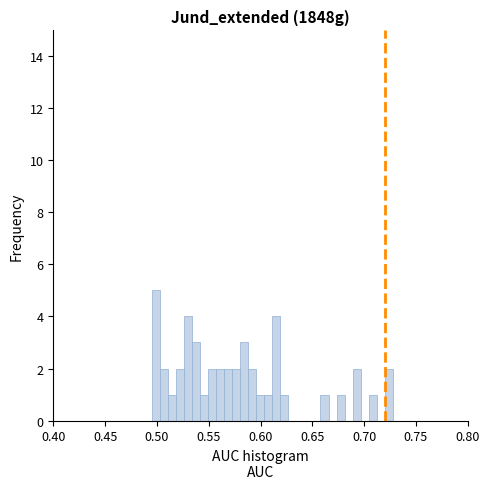

Around what value on the x-axis is the tallest bar? Give the approximate position of its centre, as read against the axis.

0.500